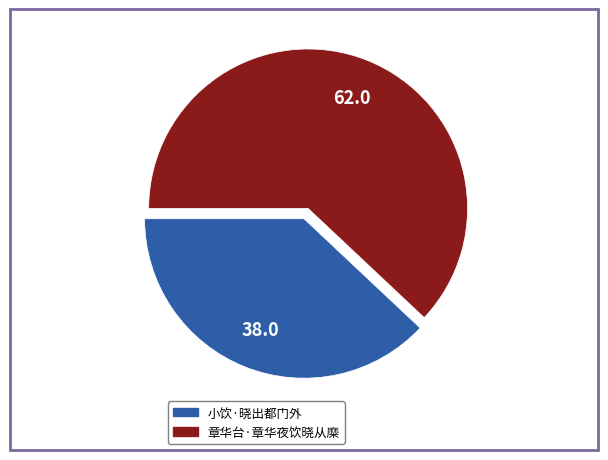

What is the majority slice?

章华台·章华夜饮晓从糜